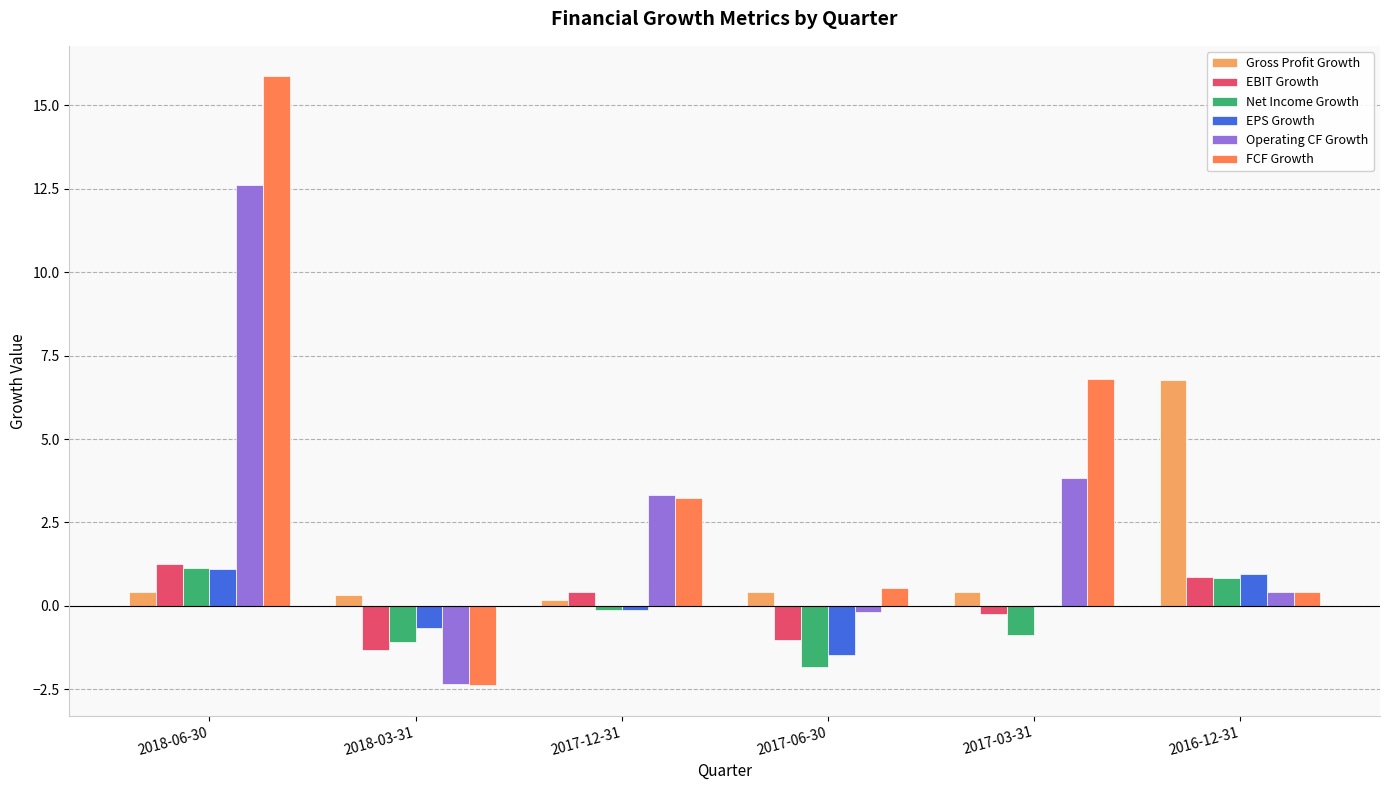

At which category is the sum across all series the highest?

2018-06-30